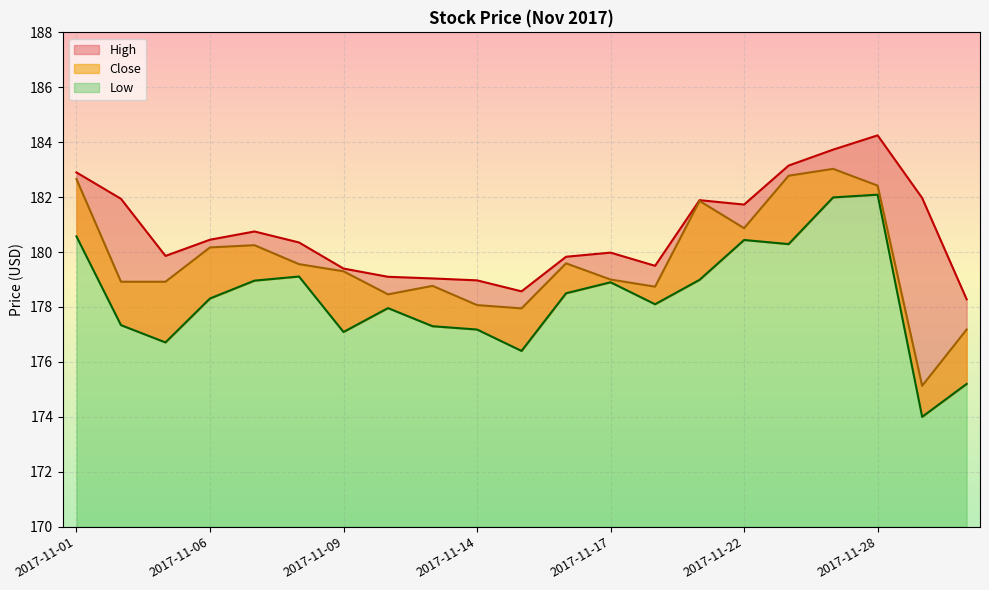

Reading left to right, extract all data points from this chart.

High: 2017-11-01=182.9	2017-11-02=181.9	2017-11-03=179.9	2017-11-06=180.4	2017-11-07=180.8	2017-11-08=180.4	2017-11-09=179.4	2017-11-10=179.1	2017-11-13=179.0	2017-11-14=179.0	2017-11-15=178.6	2017-11-16=179.8	2017-11-17=180.0	2017-11-20=179.5	2017-11-21=181.9	2017-11-22=181.7	2017-11-24=183.1	2017-11-27=183.7	2017-11-28=184.2	2017-11-29=182.0	2017-11-30=178.3
Close: 2017-11-01=182.7	2017-11-02=178.9	2017-11-03=178.9	2017-11-06=180.2	2017-11-07=180.2	2017-11-08=179.6	2017-11-09=179.3	2017-11-10=178.5	2017-11-13=178.8	2017-11-14=178.1	2017-11-15=177.9	2017-11-16=179.6	2017-11-17=179.0	2017-11-20=178.7	2017-11-21=181.9	2017-11-22=180.9	2017-11-24=182.8	2017-11-27=183.0	2017-11-28=182.4	2017-11-29=175.1	2017-11-30=177.2
Low: 2017-11-01=180.6	2017-11-02=177.3	2017-11-03=176.7	2017-11-06=178.3	2017-11-07=179.0	2017-11-08=179.1	2017-11-09=177.1	2017-11-10=178.0	2017-11-13=177.3	2017-11-14=177.2	2017-11-15=176.4	2017-11-16=178.5	2017-11-17=178.9	2017-11-20=178.1	2017-11-21=179.0	2017-11-22=180.4	2017-11-24=180.3	2017-11-27=182.0	2017-11-28=182.1	2017-11-29=174.0	2017-11-30=175.2